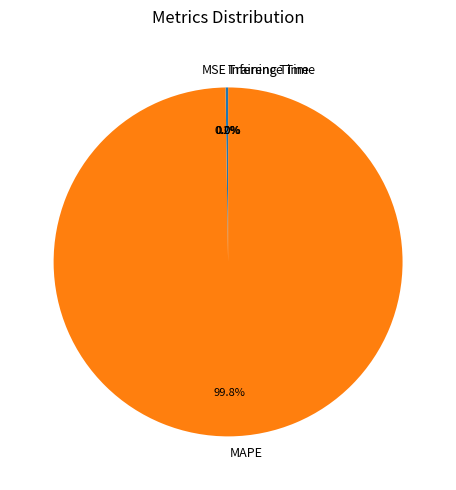

What is the largest slice in the pie chart?

MAPE